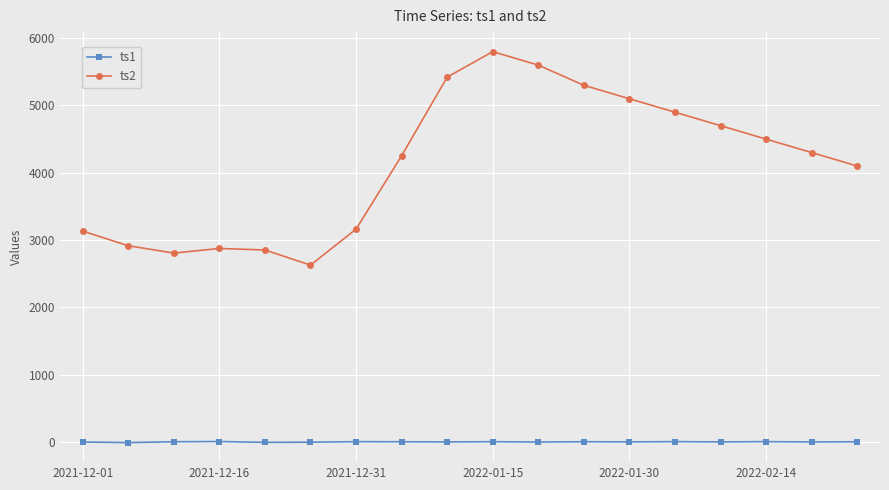

Does the chart have visible grid lines?

Yes